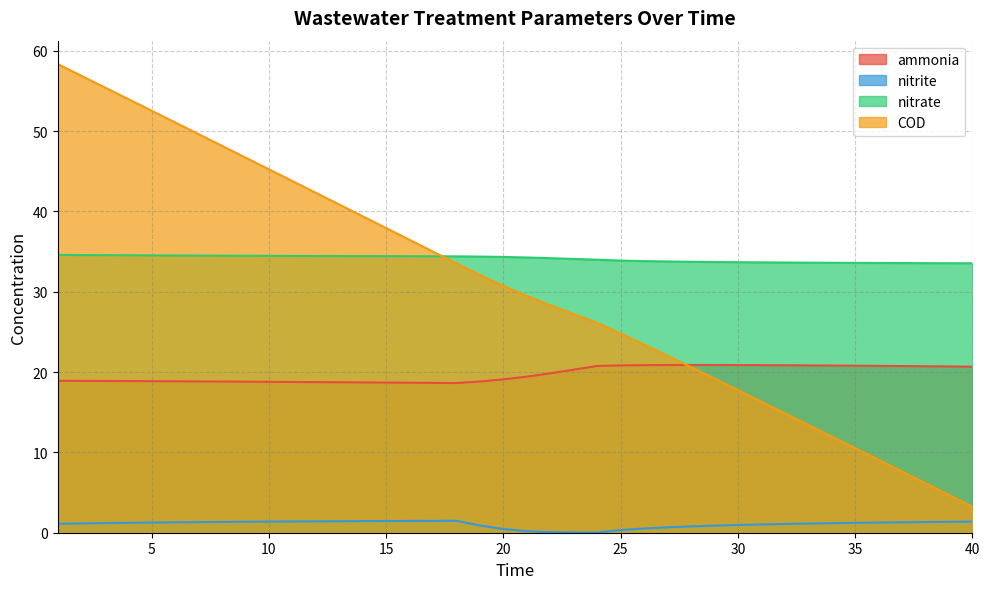

True or false: COD and nitrate cross at least once.

True